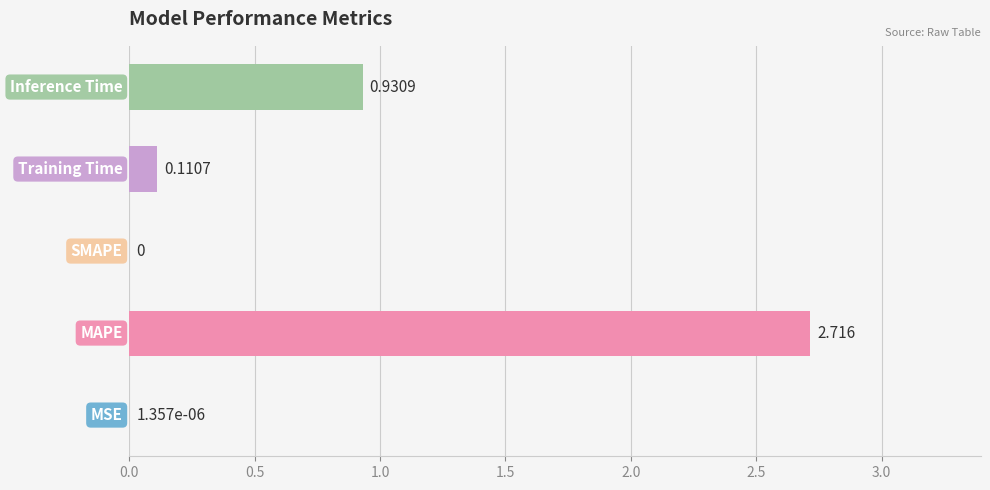

Are the bars horizontal?

Yes